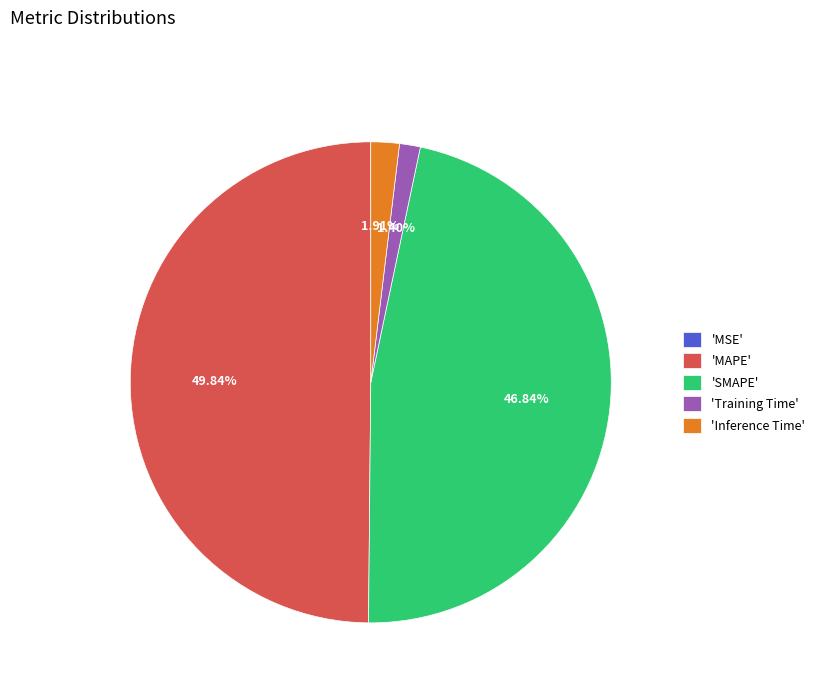

Which has a higher value, 'MAPE' or 'Training Time'?

'MAPE'